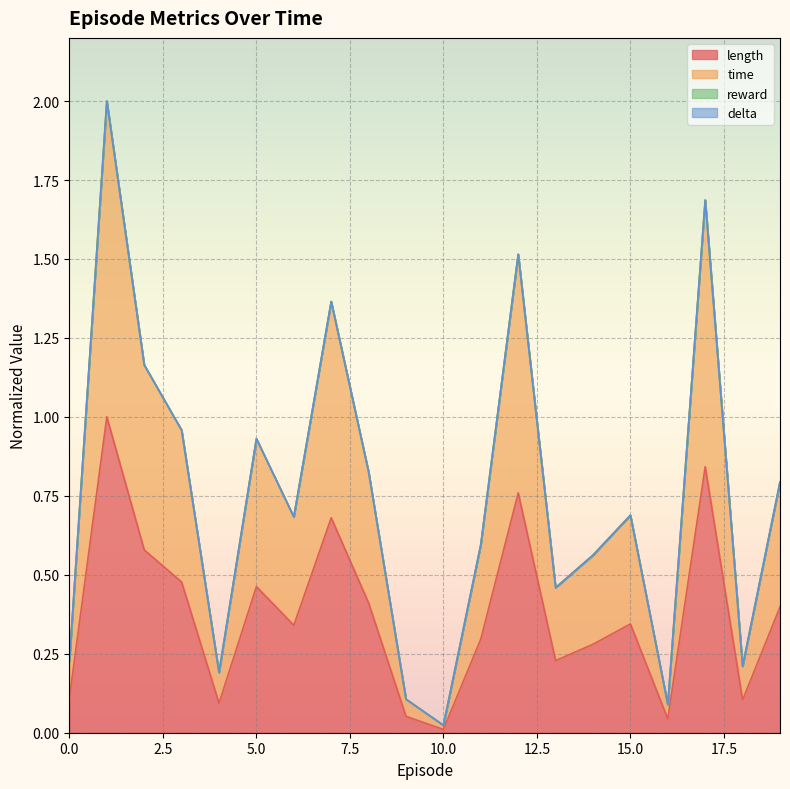

Which series has the largest total across all categories?

time